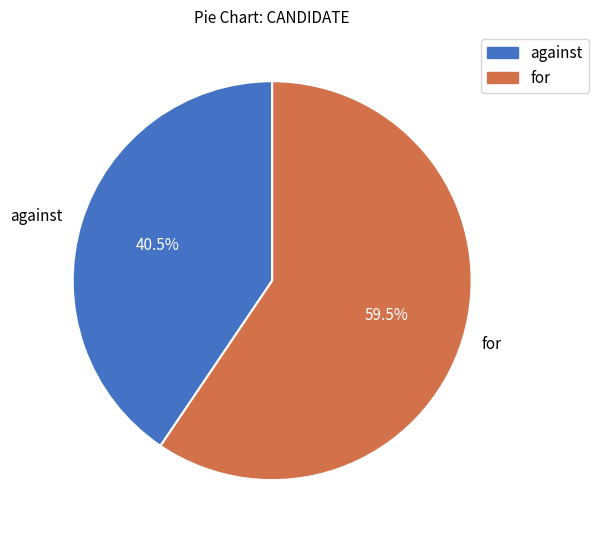

Do against and for together represent more than half of the pie?

Yes